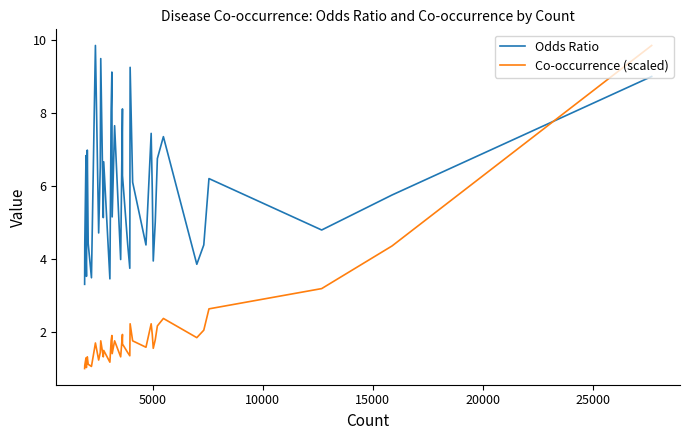

After their last crossing, which series has the higher values: Co-occurrence (scaled) or Odds Ratio?

Co-occurrence (scaled)